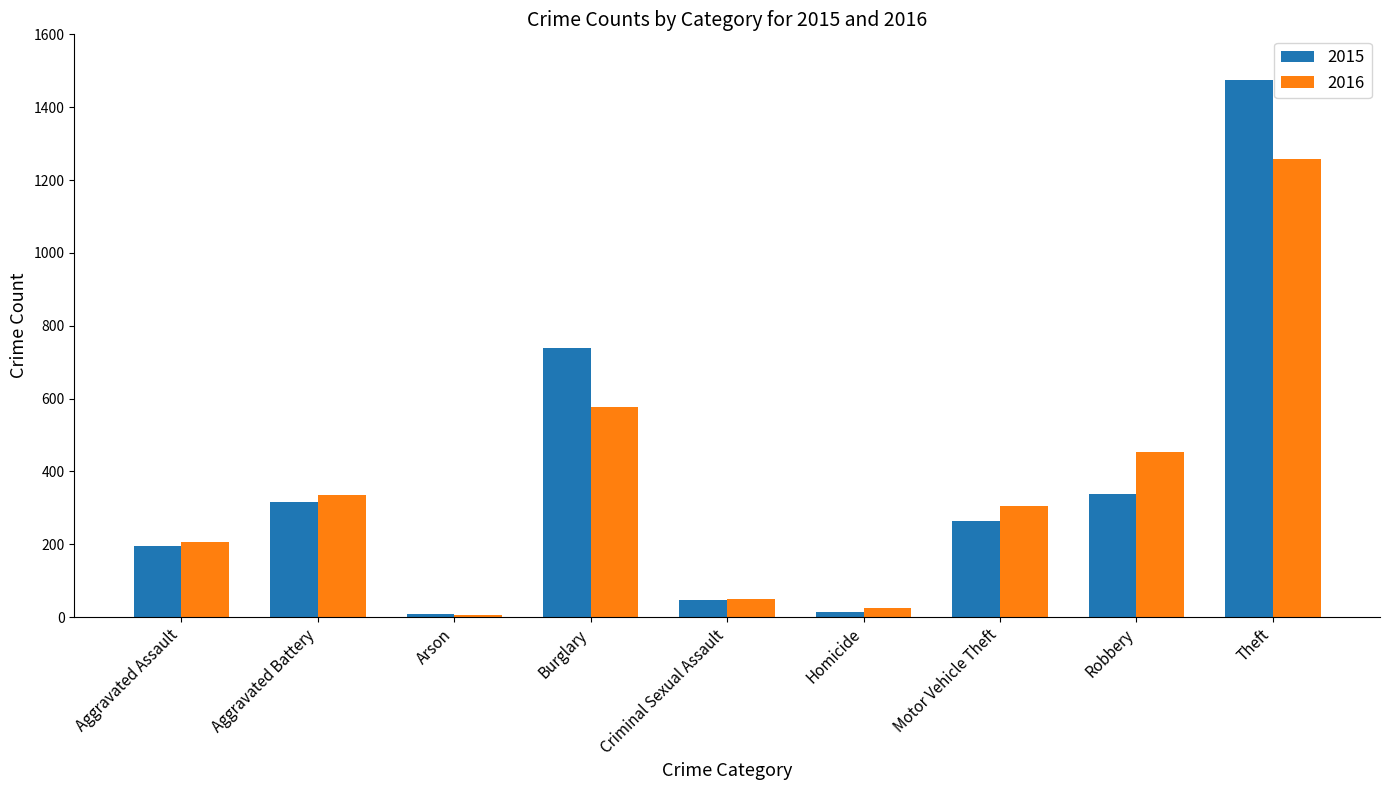

Is the value of 2016 at Theft greater than the value of 2015 at Theft?

No